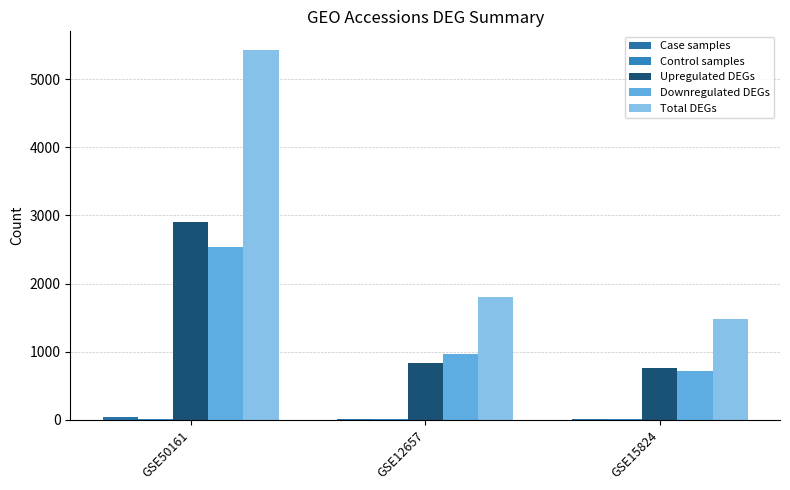

Which series changed the most between GSE50161 and GSE15824?

Total DEGs